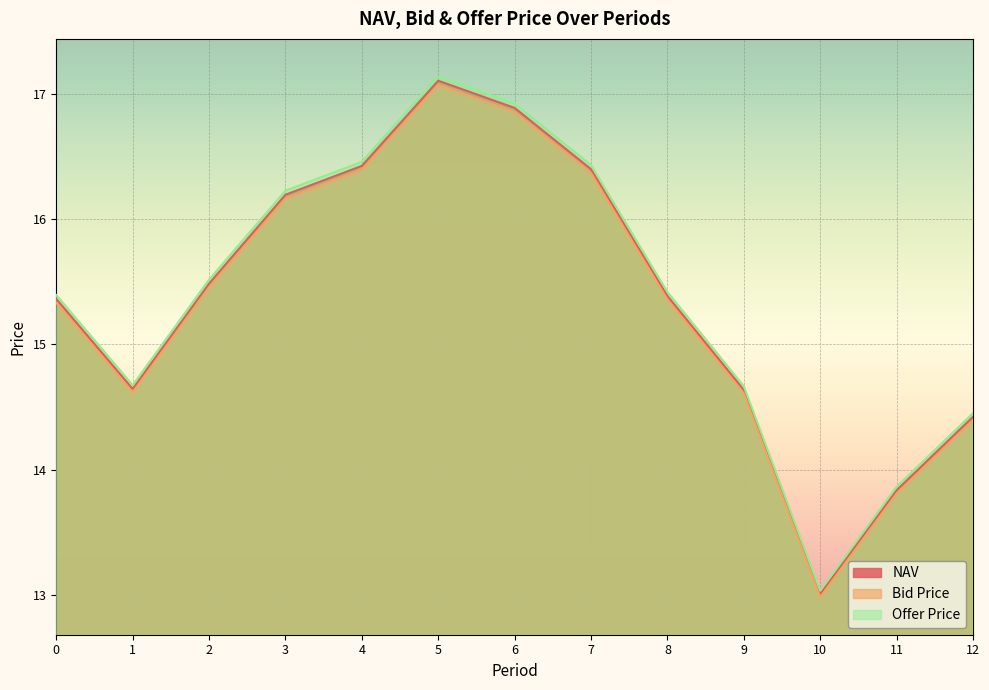

What is the sum of all Bid Price values?

199.4